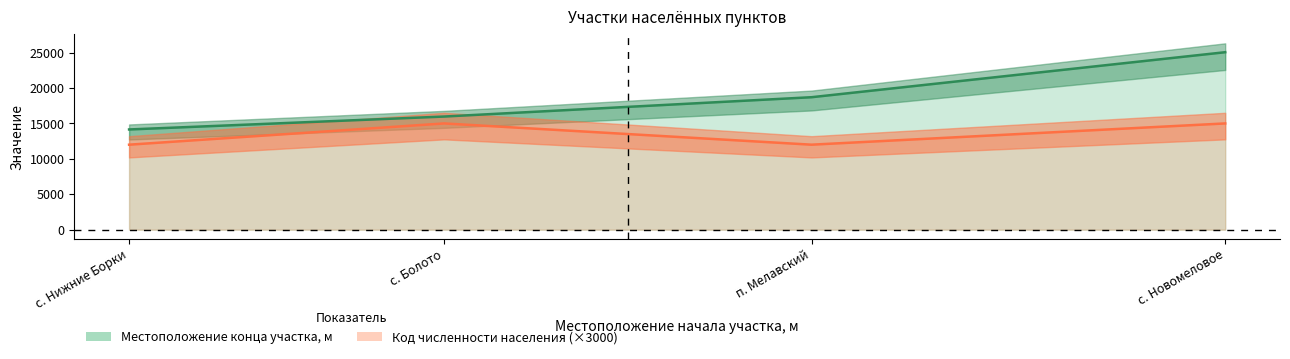

What is the sum of all Код численности населения values?

54000